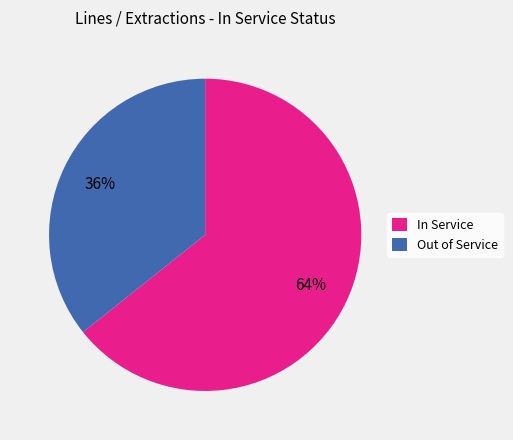

To the nearest percent, what percentage of the pie is Out of Service?

36%